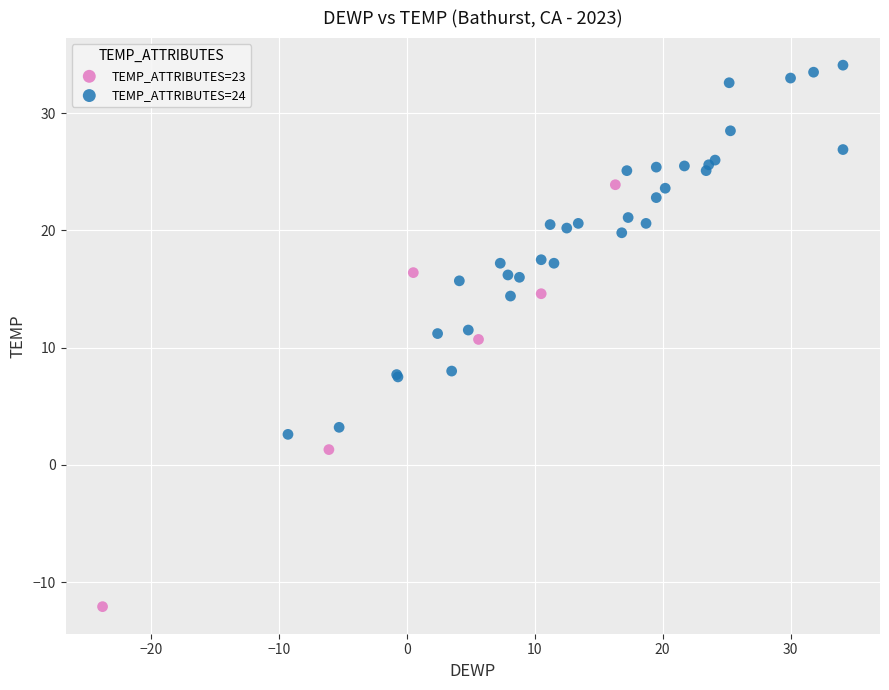

Which series has the largest Y range (max minus min)?

TEMP_ATTRIBUTES=23